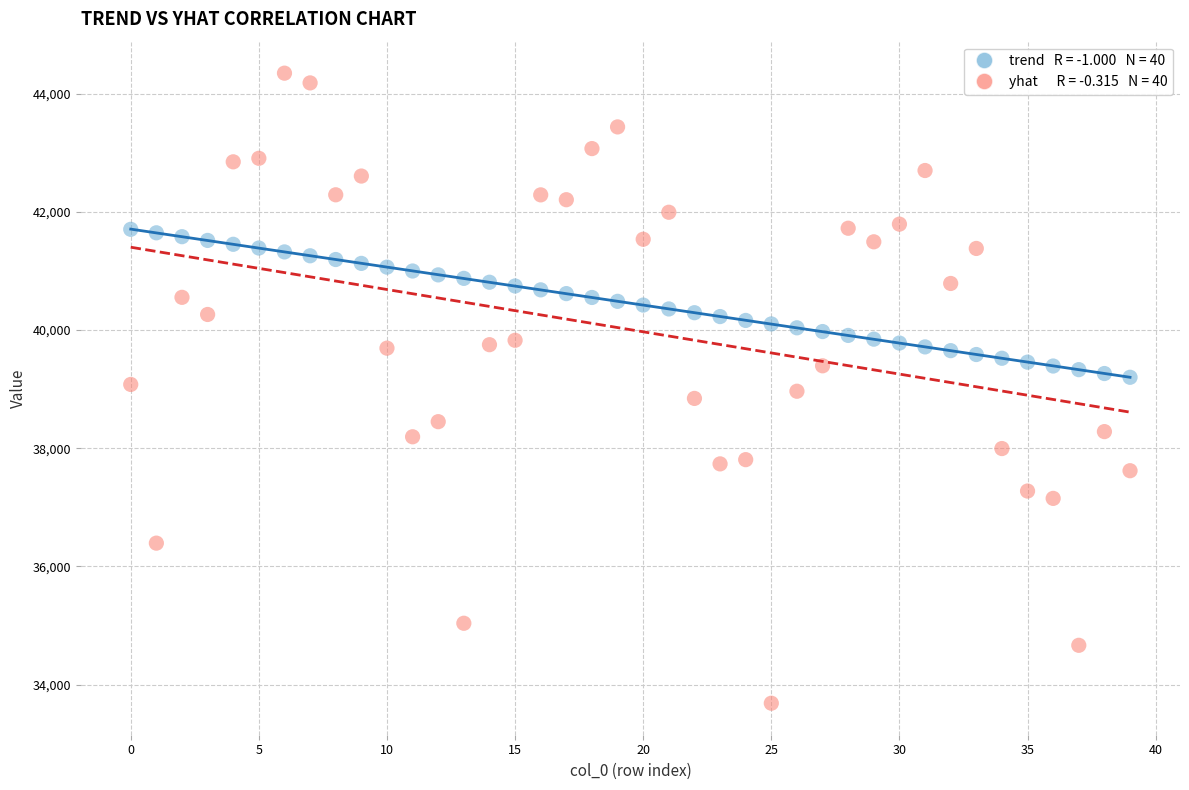

Across all data points, what is the range of Y values (max minus min)?

10658.6